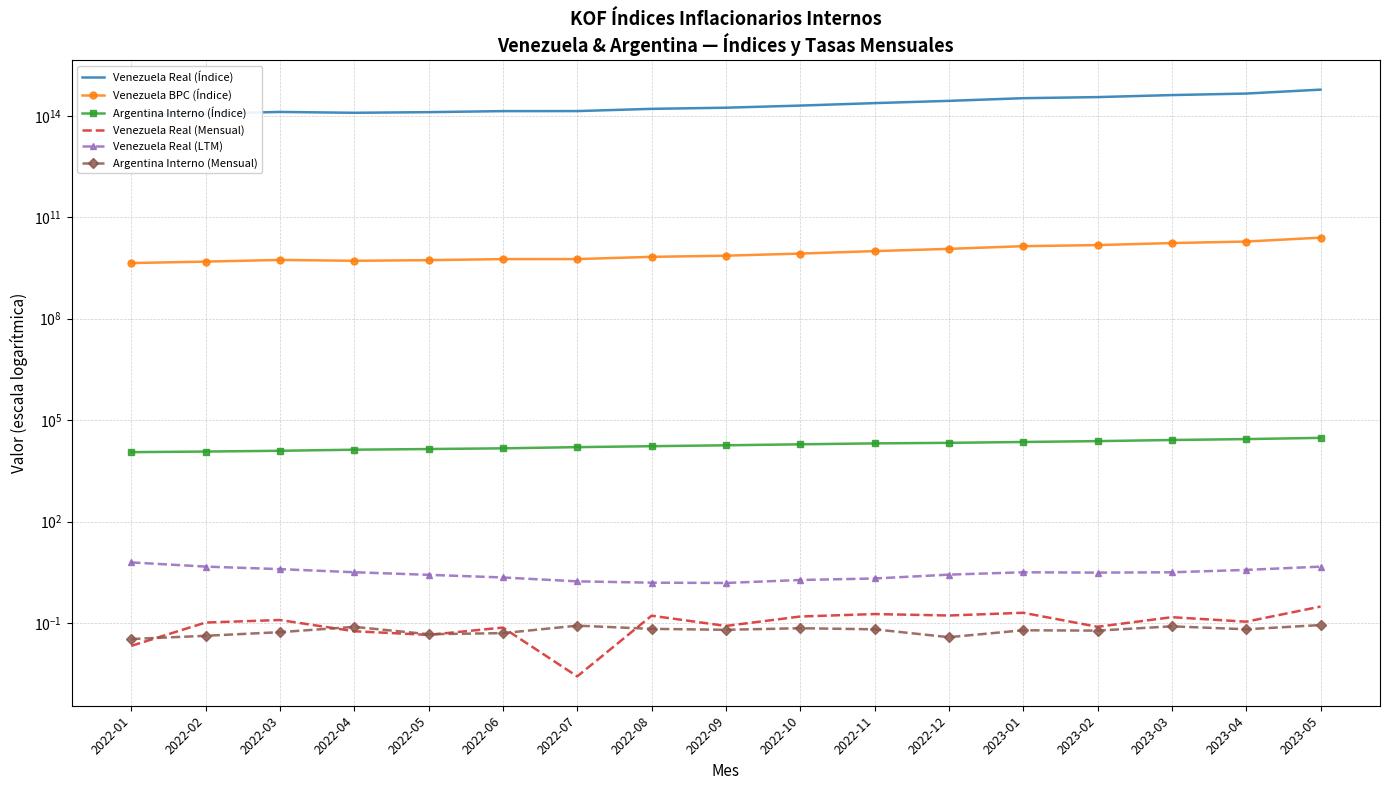

True or false: Argentina Interno (Índice) and Venezuela BPC (Índice) cross at least once.

False